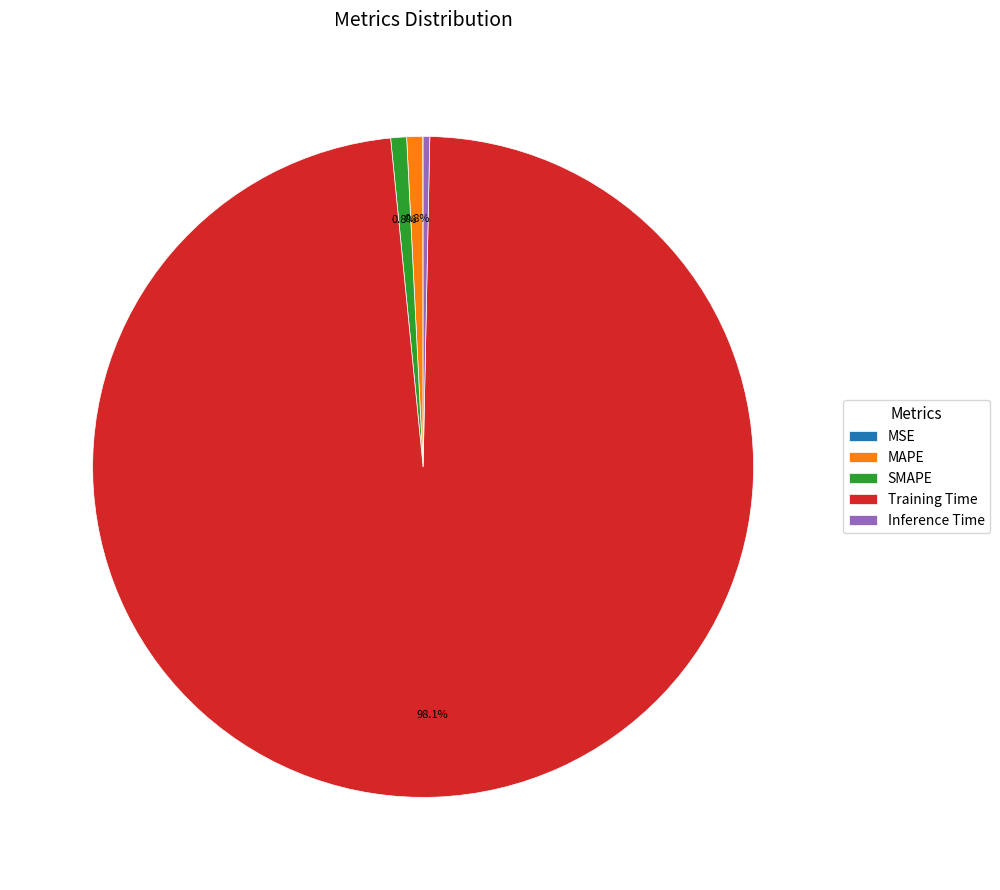

Which category has the biggest portion of the pie?

Training Time